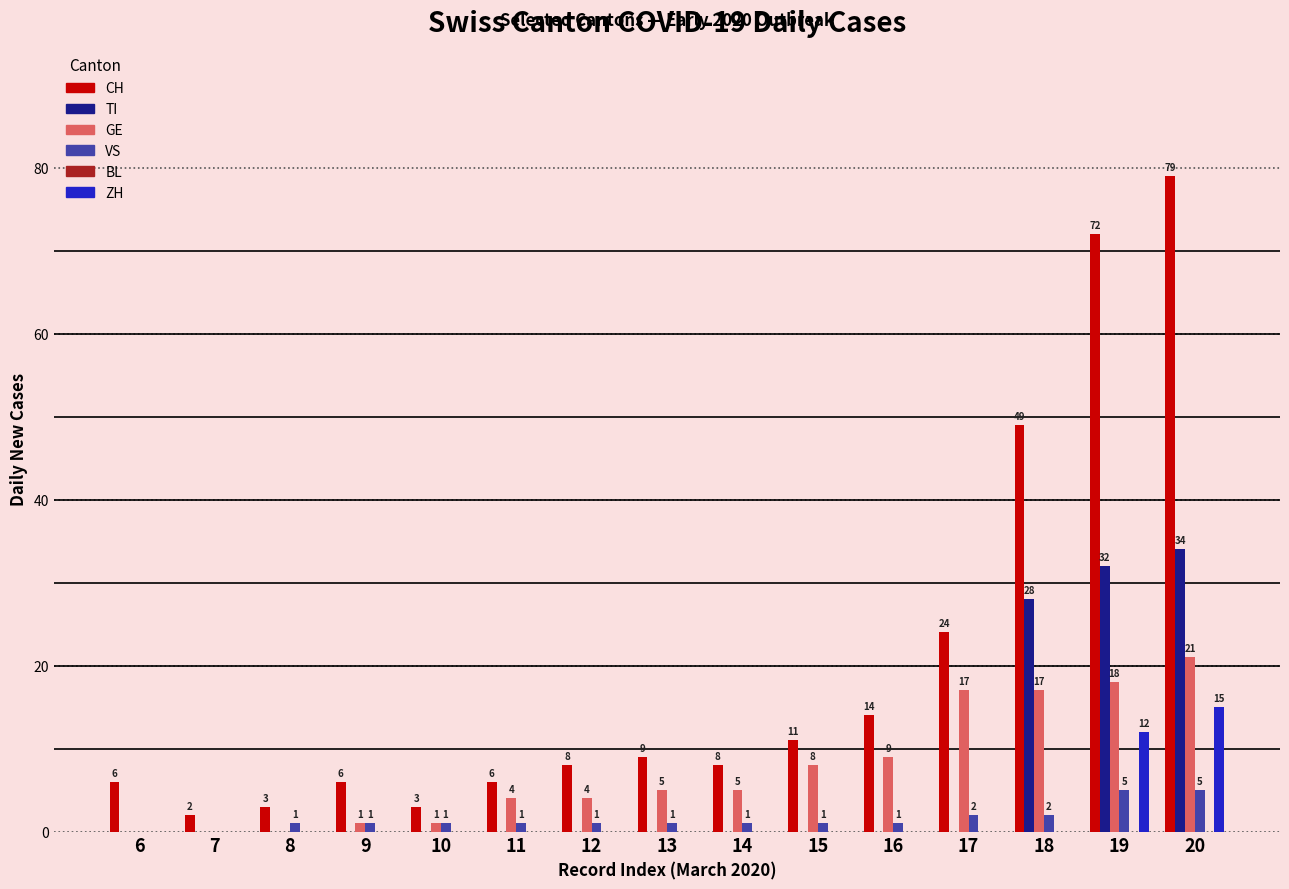

What is the maximum value for CH?

79